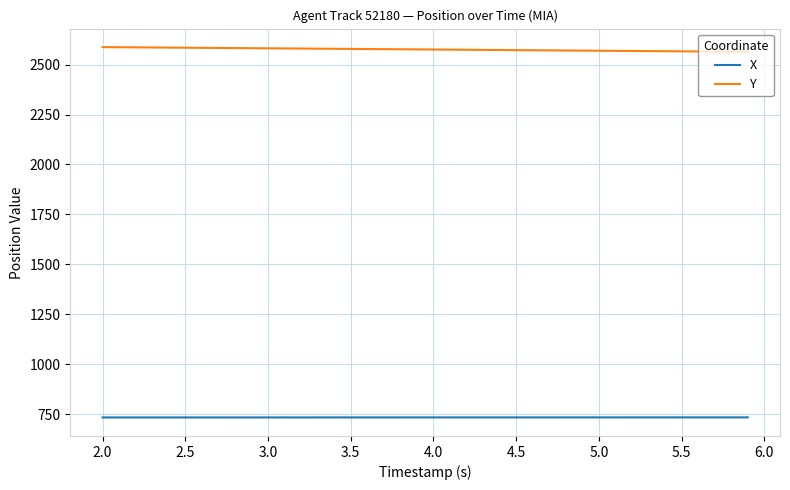

Rank the series by their maximum value, from highest to lowest.

Y, X